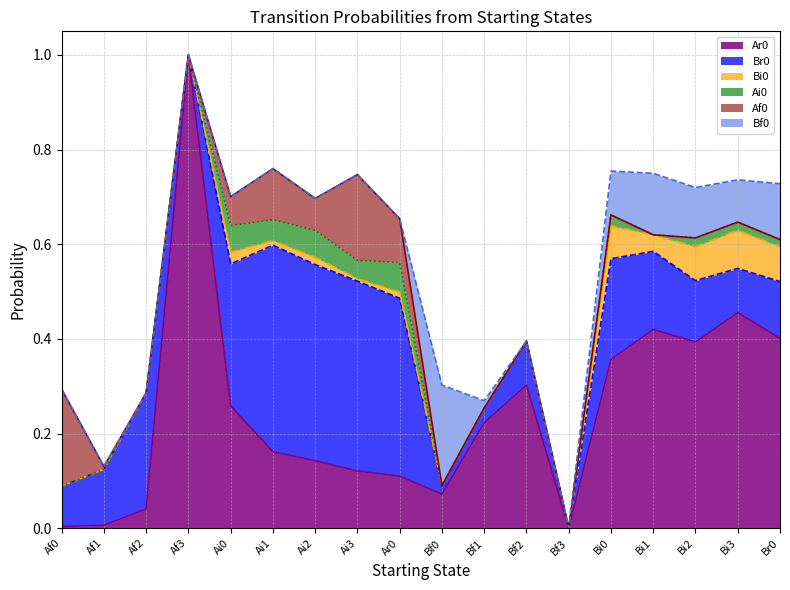

List the labels in order of Bf0 value, smallest first.

Af0, Af1, Af2, Af3, Ai0, Ai1, Ai2, Ai3, Ar0, Bf2, Bf3, Bf1, Bi3, Bi0, Bi2, Br0, Bi1, Bf0